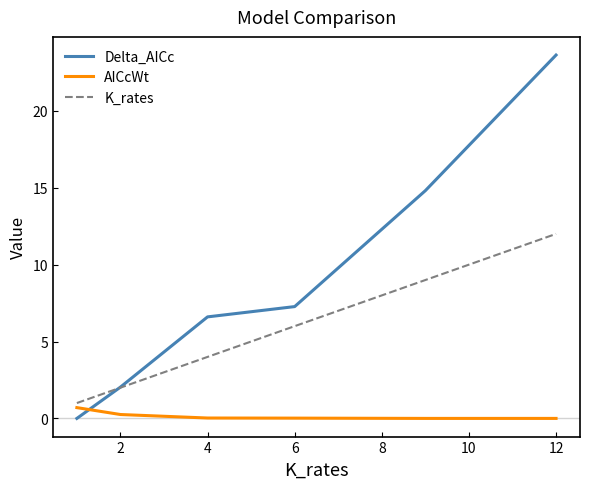

Which series has the largest total across all categories?

Delta_AICc